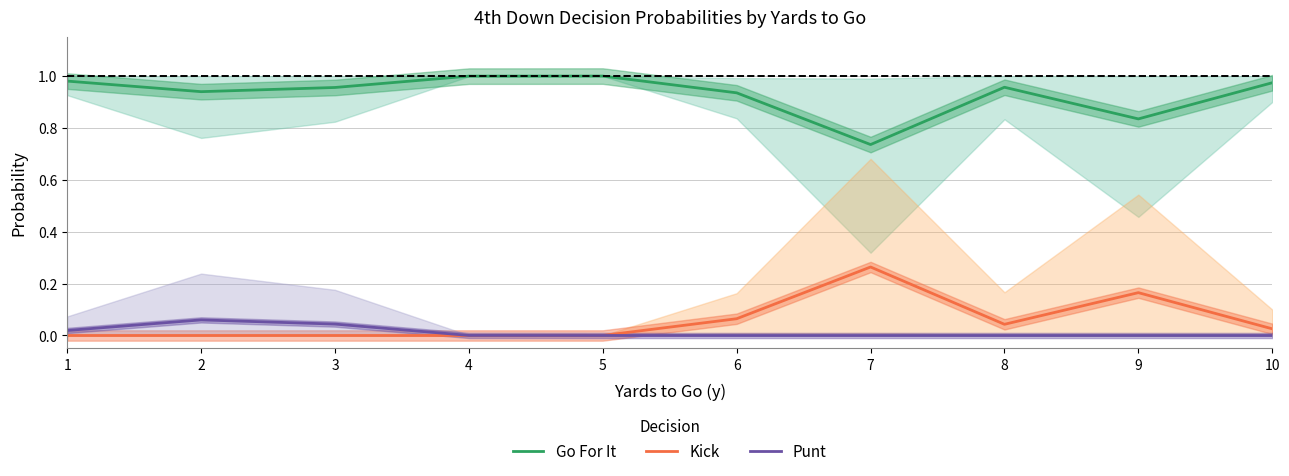

Reading left to right, extract all data points from this chart.

Go For It: 1=1.0	2=0.9	3=1.0	4=1.0	5=1.0	6=0.9	7=0.7	8=1.0	9=0.8	10=1.0
Kick: 1=0.0	2=0.0	3=0.0	4=0.0	5=0.0	6=0.1	7=0.3	8=0.0	9=0.2	10=0.0
Punt: 1=0.0	2=0.1	3=0.0	4=0.0	5=0.0	6=0.0	7=0.0	8=0.0	9=0.0	10=0.0